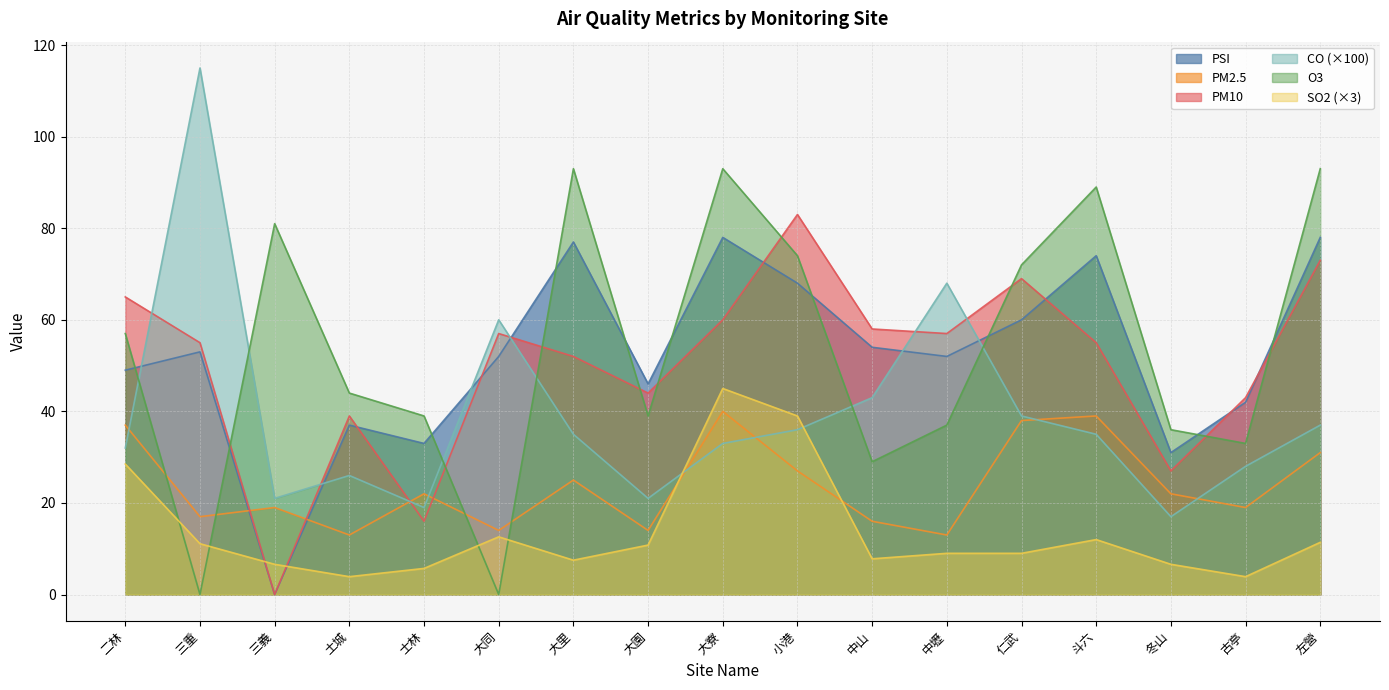

True or false: CO has a value of 21.0 at 大園.

True